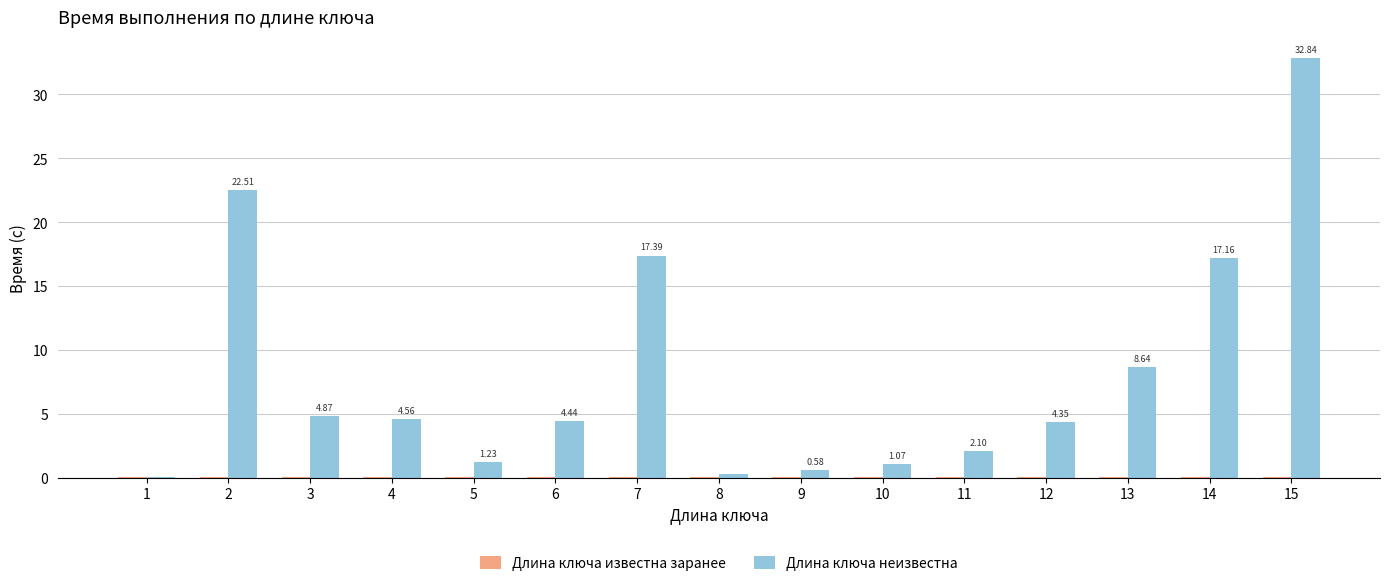

Which series has the largest total across all categories?

Длина ключа неизвестна